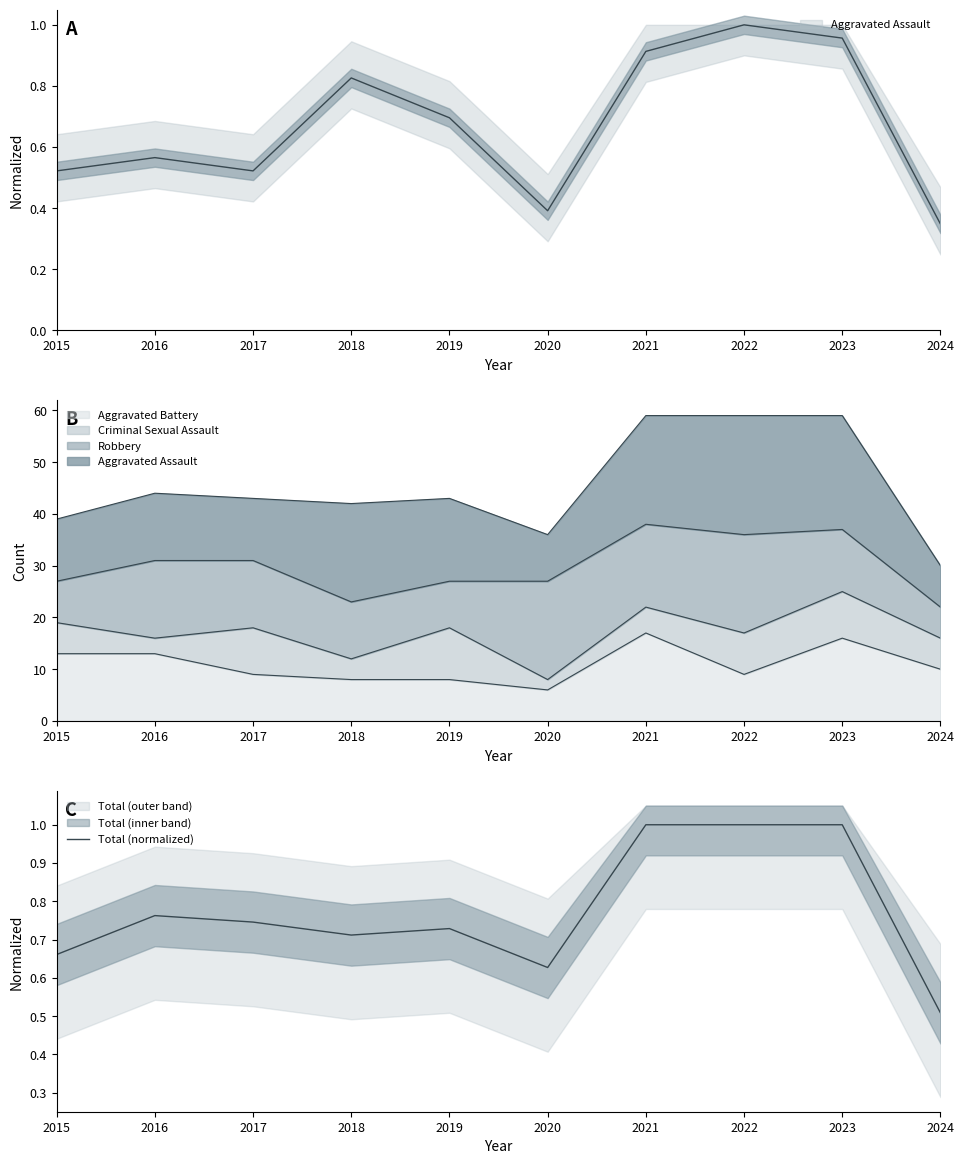

The value at 2020 is 0.6. True or false?

True